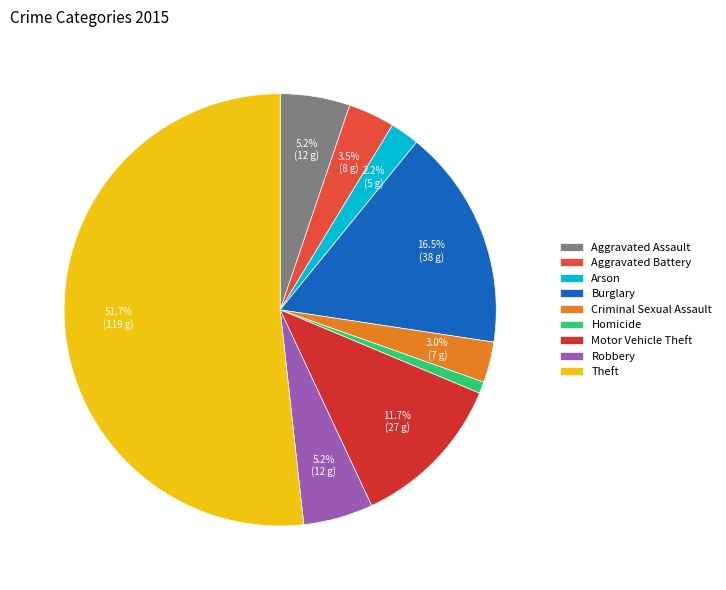

Is it true that Homicide is 11% of the pie?

False